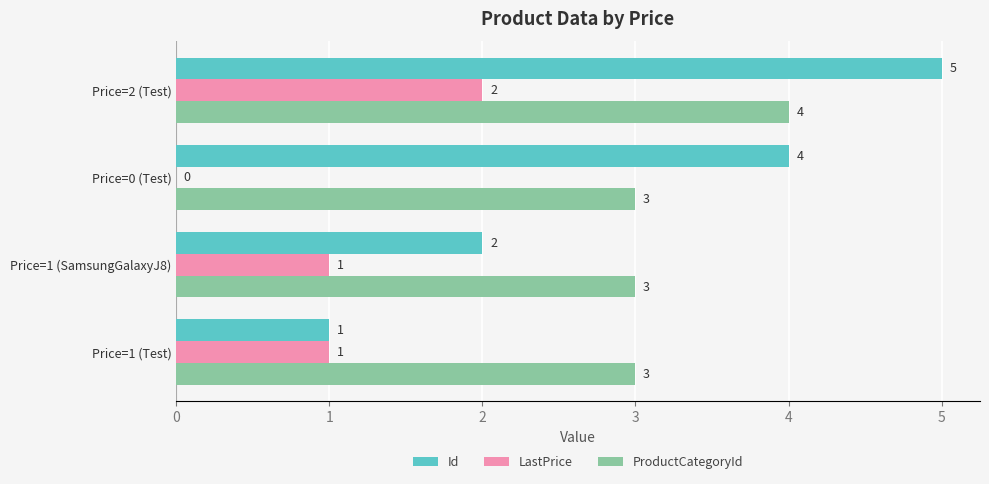

Which series changed the most between Price=1 (Test) and Price=1 (SamsungGalaxyJ8)?

Id